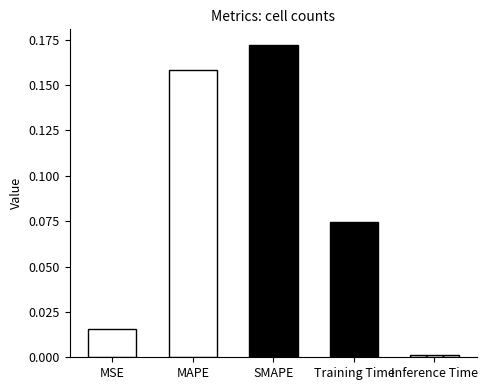

What position from the left is MAPE?

2